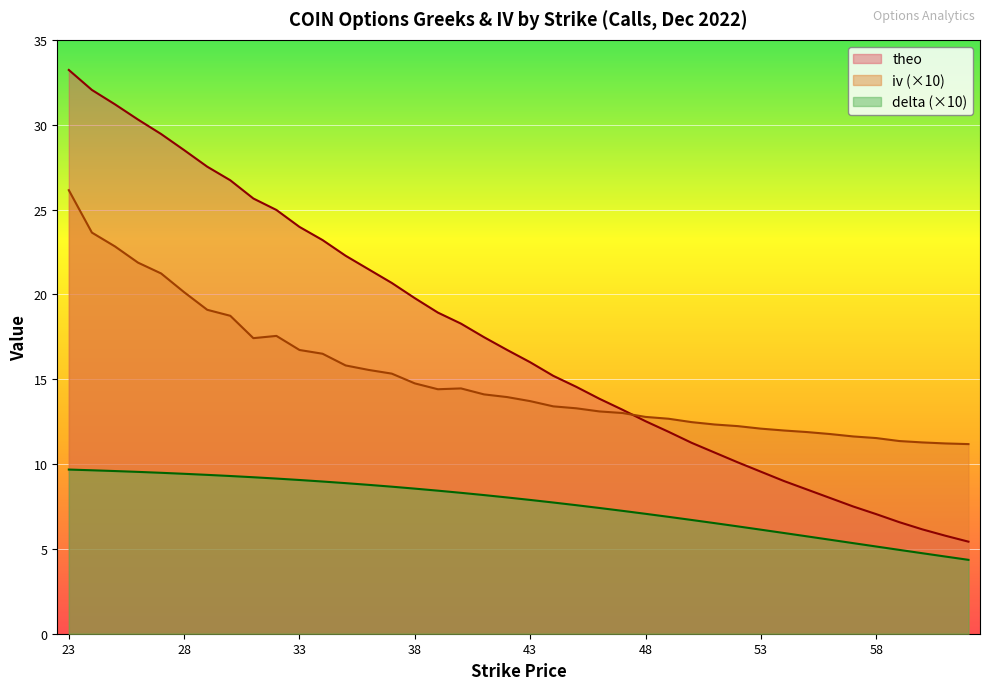

What is the value of the iv point at the 18th from the left?

14.5